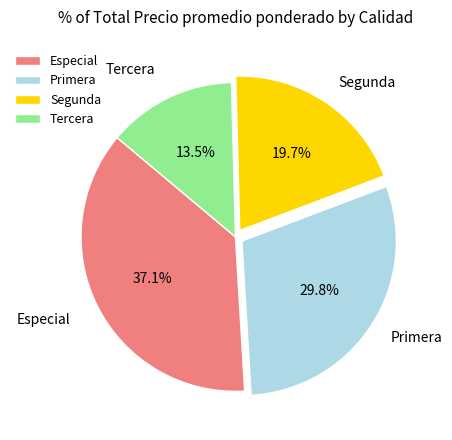

What percentage is the Segunda slice, to the nearest percent?

20%